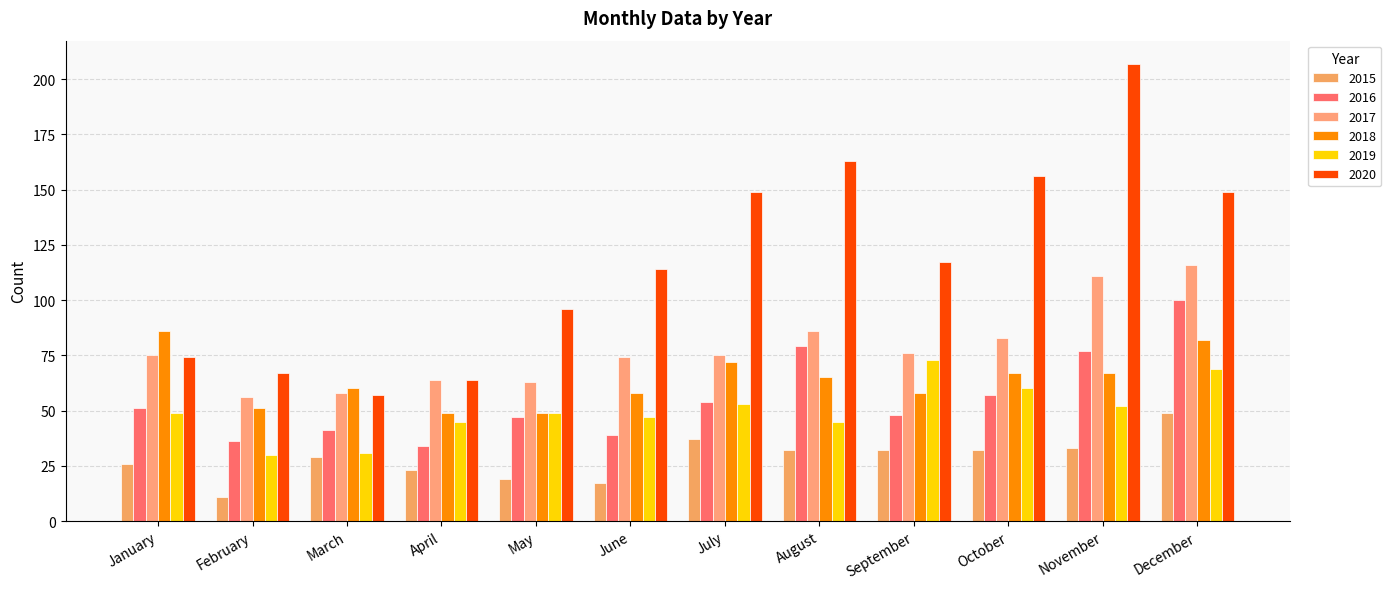

What is the average value of the 2017 series?

78